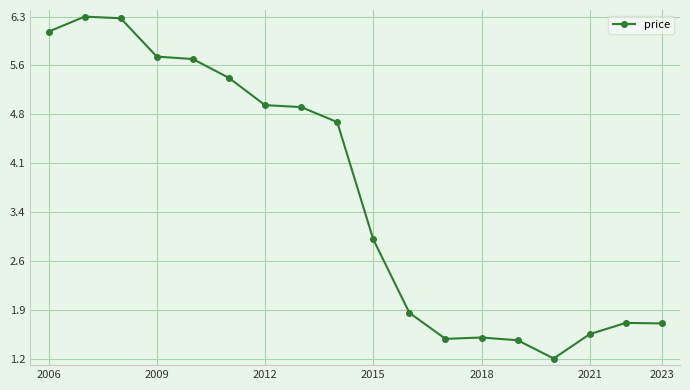

What is the maximum value shown in the chart?

6.3